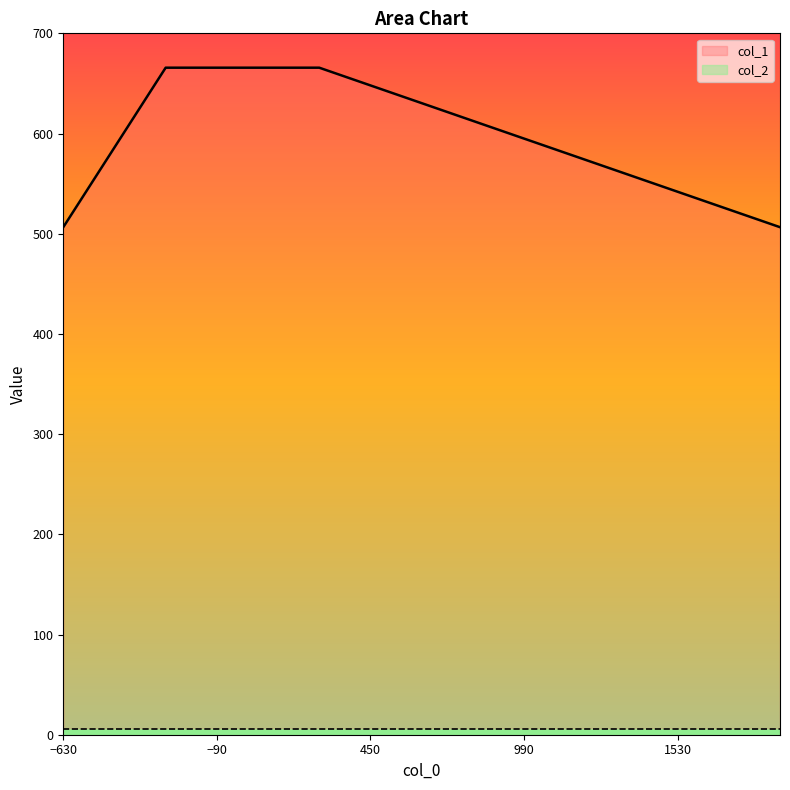

The value at 1350 is 559.6. True or false?

True